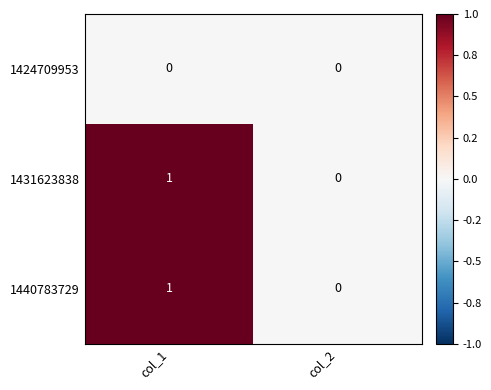

Reading left to right, extract all data points from this chart.

1424709953: col_1=0	col_2=0
1431623838: col_1=1	col_2=0
1440783729: col_1=1	col_2=0